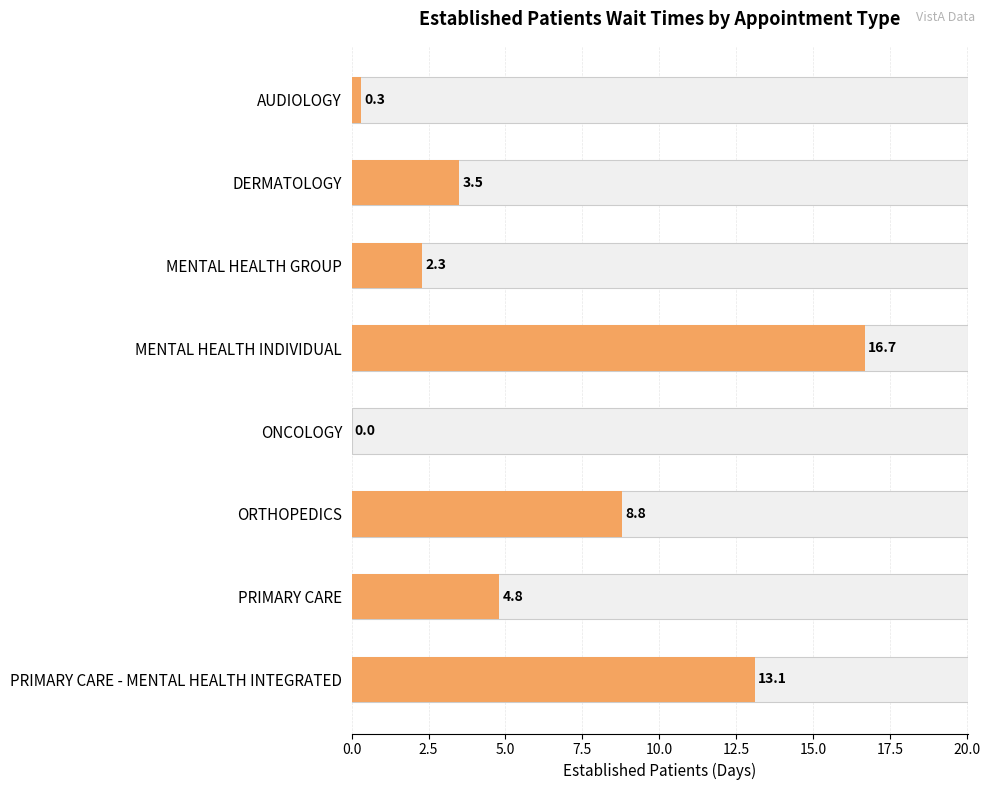

What is the difference between the second highest and second lowest values?

12.8